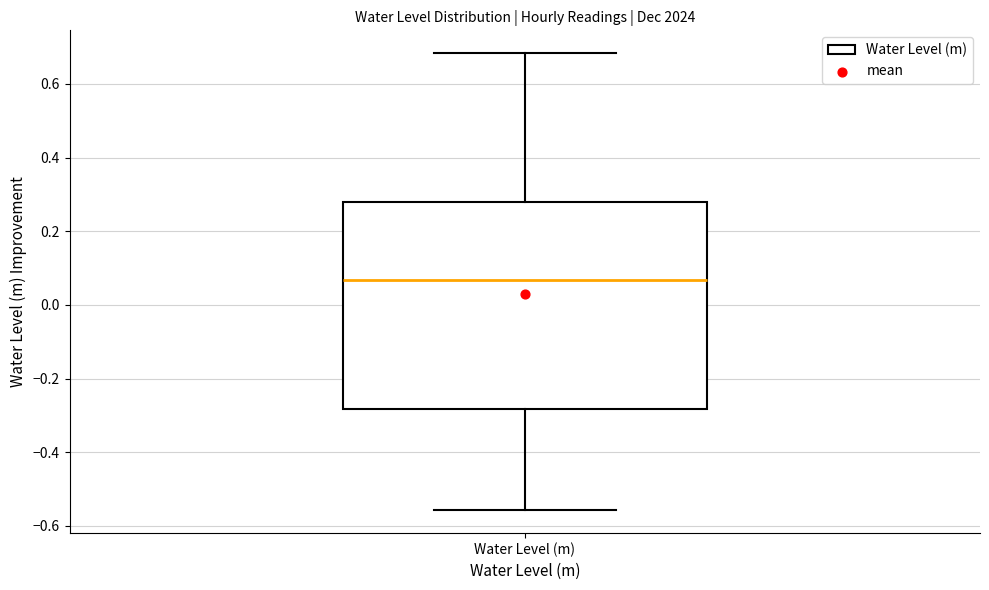

Transcribe this box plot: give where the median line is, the range the box spans, and where the two whiskers end, as read against the y-axis. The values are not printed on the chart, so give them approximately, as read against the axis.

median 0.06, box -0.28 to 0.28, whiskers -0.56 to 0.68